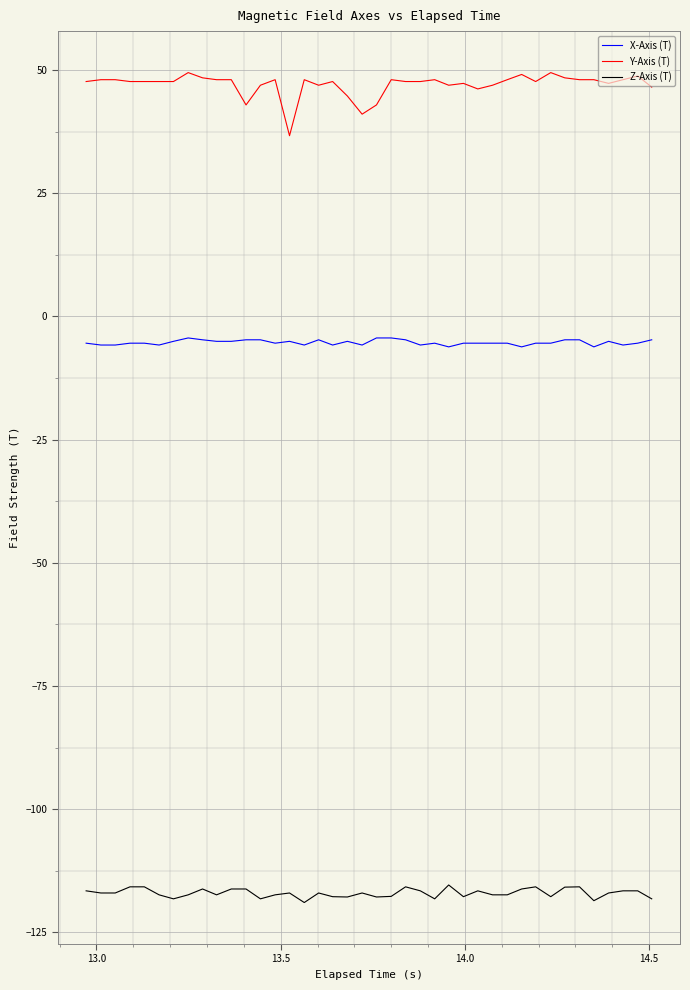

List the series in order of their peak value, lowest first.

Z-Axis (T), X-Axis (T), Y-Axis (T)